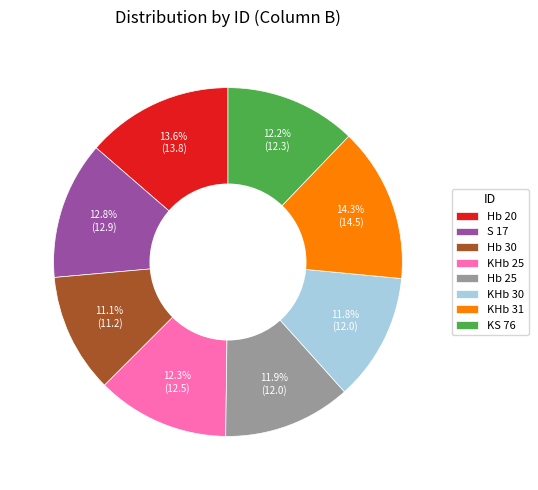

Is it true that KHb 30 is 12% of the pie?

True